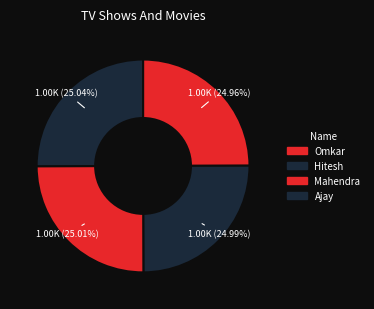

What is the change in value from Omkar to Hitesh?

+1